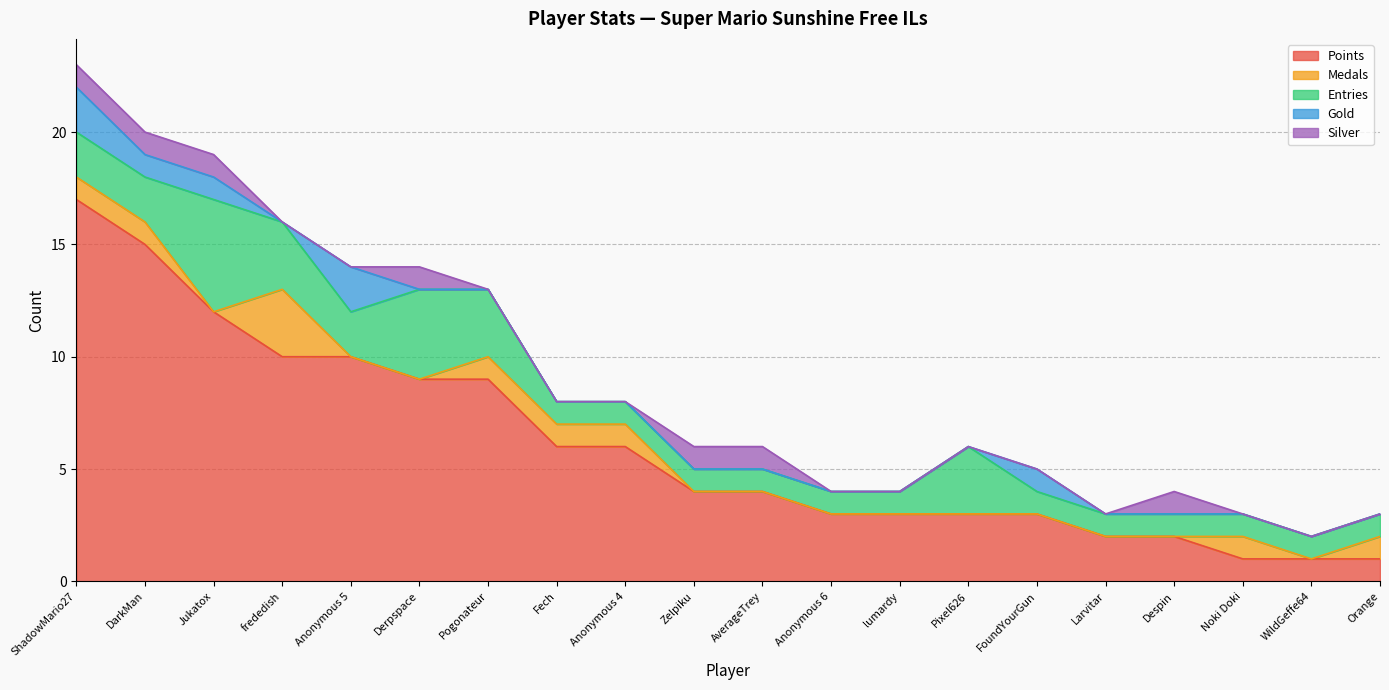

Reading left to right, transcribe all the data shown in this chart.

Points: 17	15	12	10	10	9	9	6	6	4	4	3	3	3	3	2	2	1	1	1
Medals: 1	1	0	3	0	0	1	1	1	0	0	0	0	0	0	0	0	1	0	1
Entries: 2	2	5	3	2	4	3	1	1	1	1	1	1	3	1	1	1	1	1	1
Gold: 2	1	1	0	2	0	0	0	0	0	0	0	0	0	1	0	0	0	0	0
Silver: 1	1	1	0	0	1	0	0	0	1	1	0	0	0	0	0	1	0	0	0